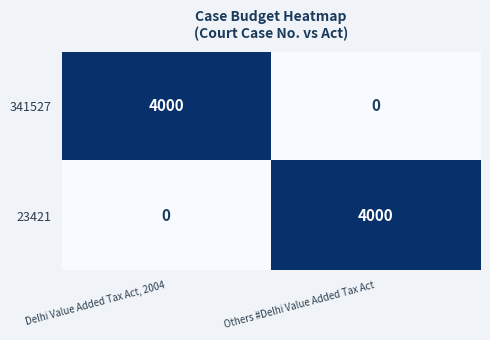

Reading right to left, what are all the values shown in this chart?

341527: 0	4000
23421: 4000	0